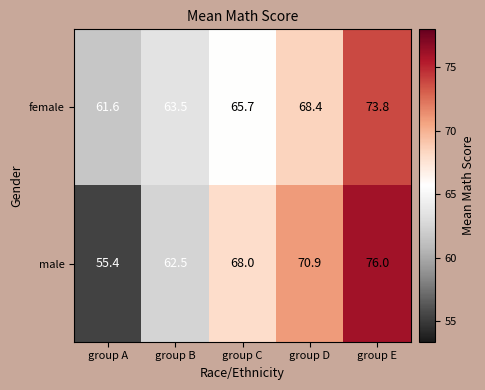

How many data points in male are less than 68?

2